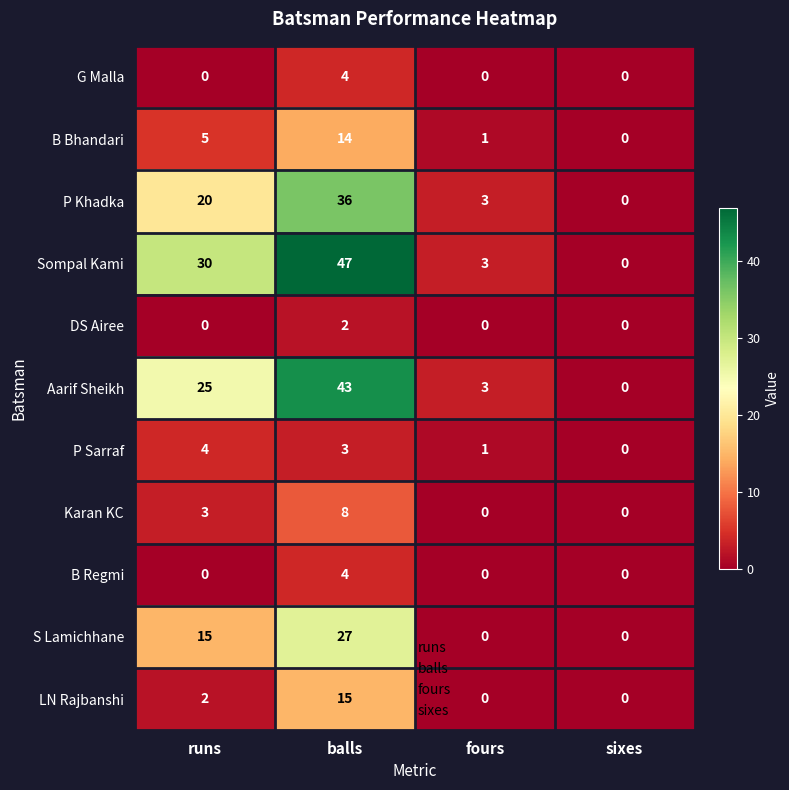

What is the maximum value for Karan KC?

8